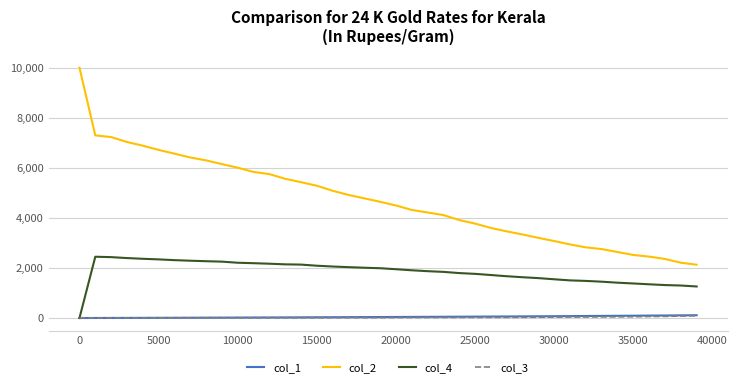

Which series has the largest total across all categories?

col_2